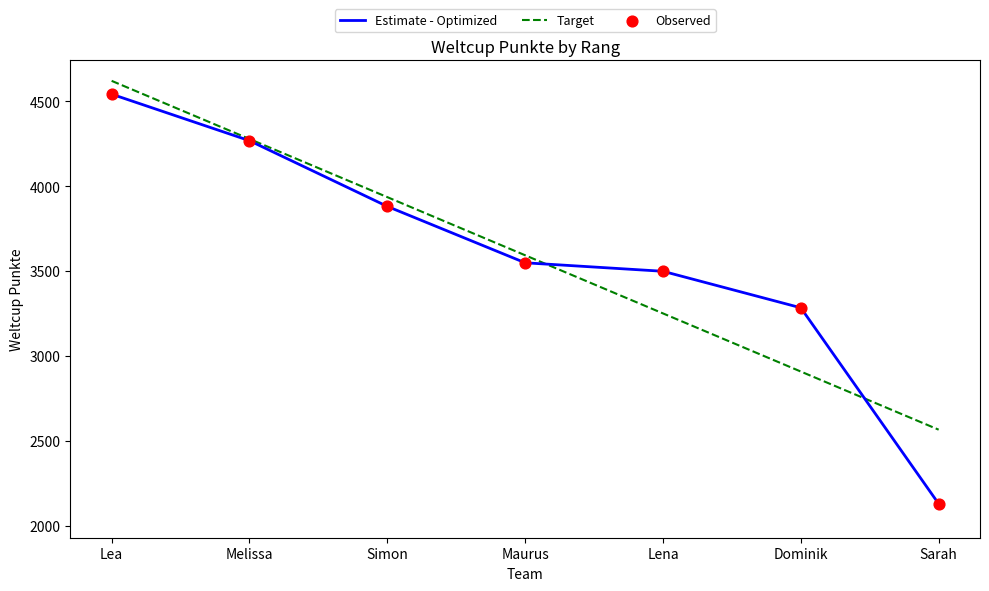

Is the value of Target at Lea greater than the value of Estimate - Optimized at Lea?

Yes